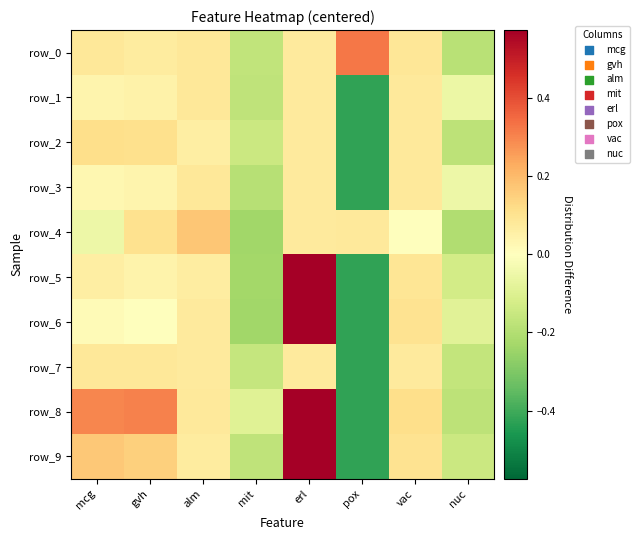

Reading left to right, list all the values displayed in this chart.

row_0: 0.1	0.1	0.1	-0.2	0.1	0.3	0.1	-0.2
row_1: 0.0	0.0	0.1	-0.2	0.1	-0.4	0.1	-0.1
row_2: 0.1	0.1	0.1	-0.1	0.1	-0.4	0.1	-0.2
row_3: 0.0	0.0	0.1	-0.2	0.1	-0.4	0.1	-0.1
row_4: -0.1	0.1	0.2	-0.2	0.1	0.1	-0.0	-0.2
row_5: 0.1	0.0	0.1	-0.2	0.6	-0.4	0.1	-0.1
row_6: 0.0	-0.0	0.1	-0.2	0.6	-0.4	0.1	-0.1
row_7: 0.1	0.1	0.1	-0.2	0.1	-0.4	0.1	-0.2
row_8: 0.3	0.3	0.1	-0.1	0.6	-0.4	0.1	-0.2
row_9: 0.2	0.2	0.1	-0.2	0.6	-0.4	0.1	-0.1